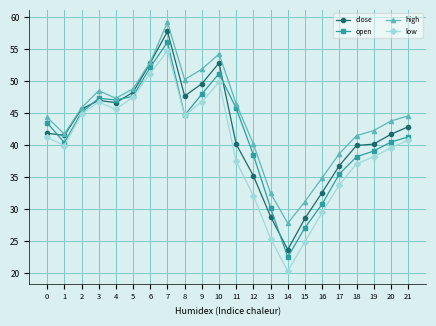

What is the sum of the high values at 21 and 16?

79.5